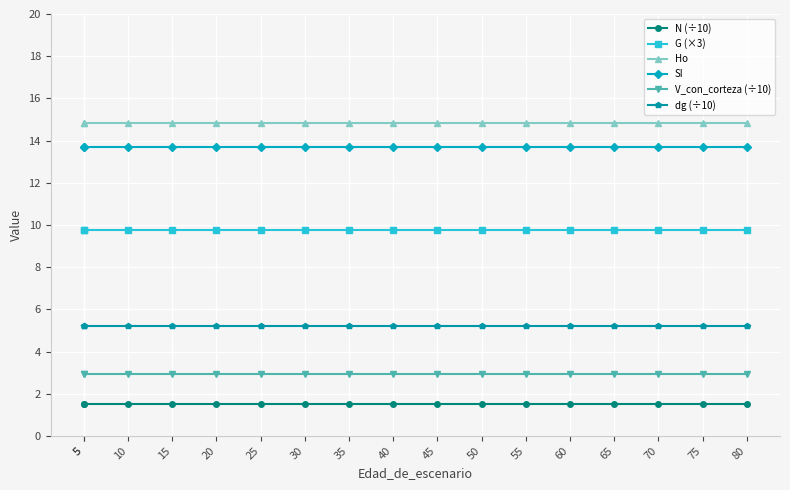

What are all the series names shown in the legend?

N (÷10), G (×3), Ho, SI, V_con_corteza (÷10), dg (÷10)